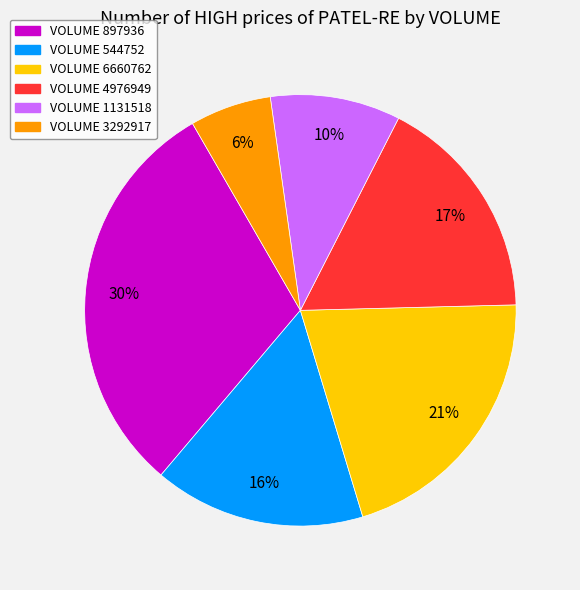

Is there any slice that represents more than half of the pie?

No